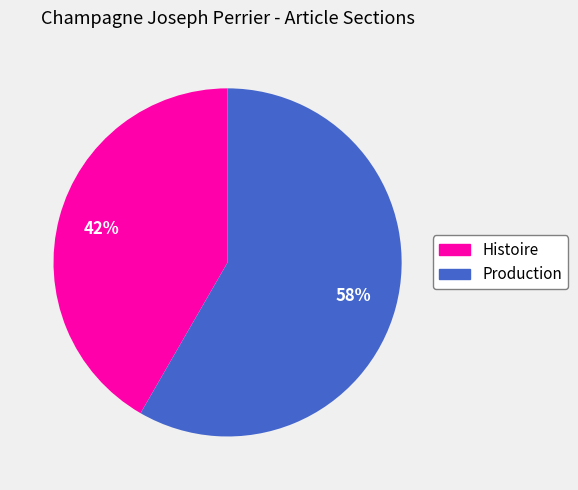

Is the sum of Histoire and Production greater than half?

Yes